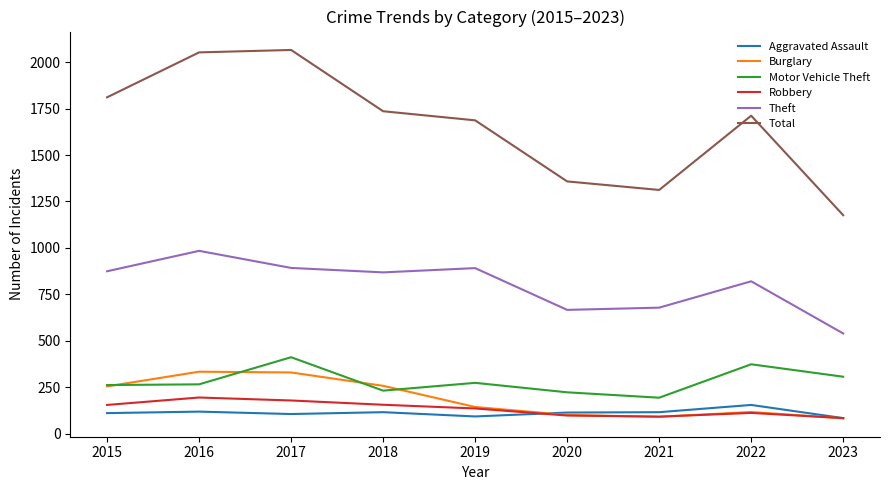

Where is Total nearest to the value 1621?

2019